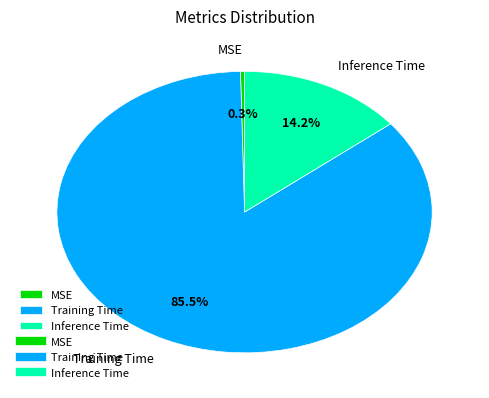

What portion of the pie excludes MSE?

99.7%